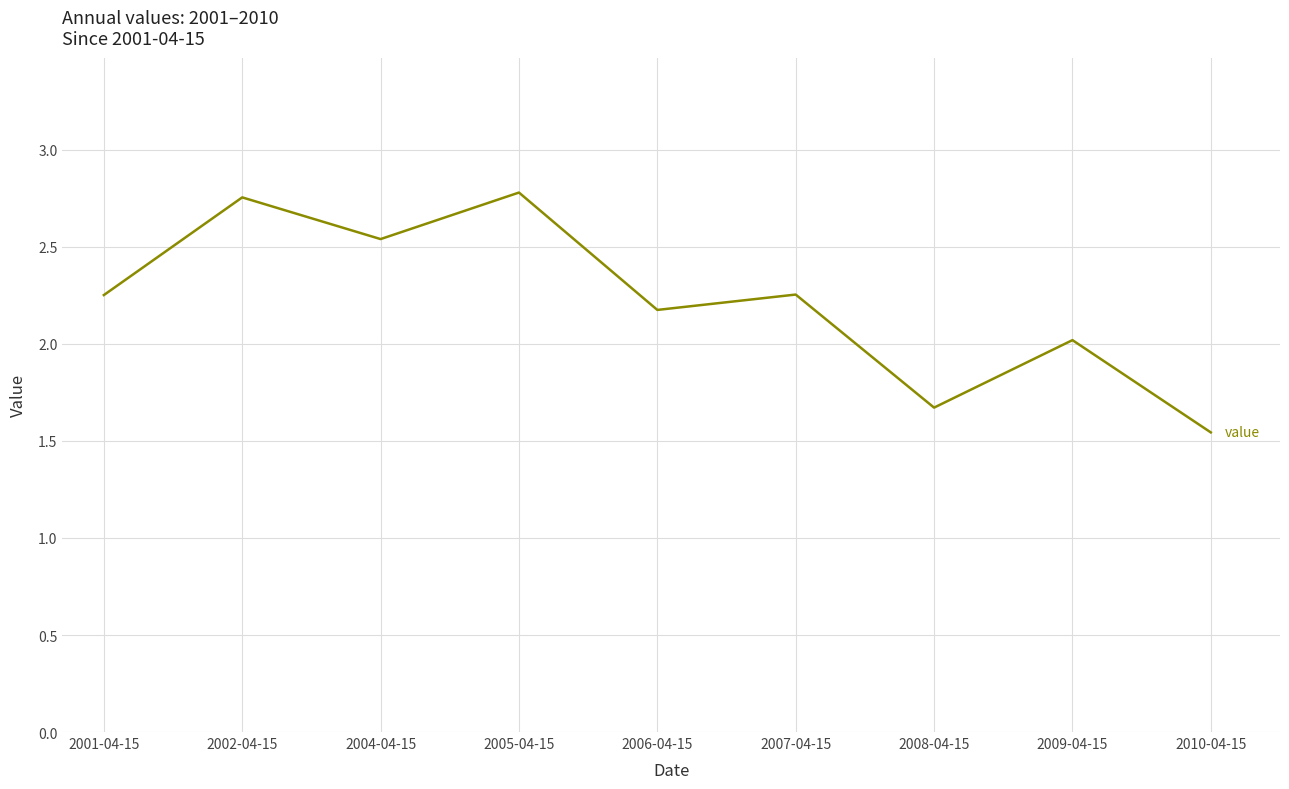

Which label corresponds to the smallest value in the chart?

2010-04-15